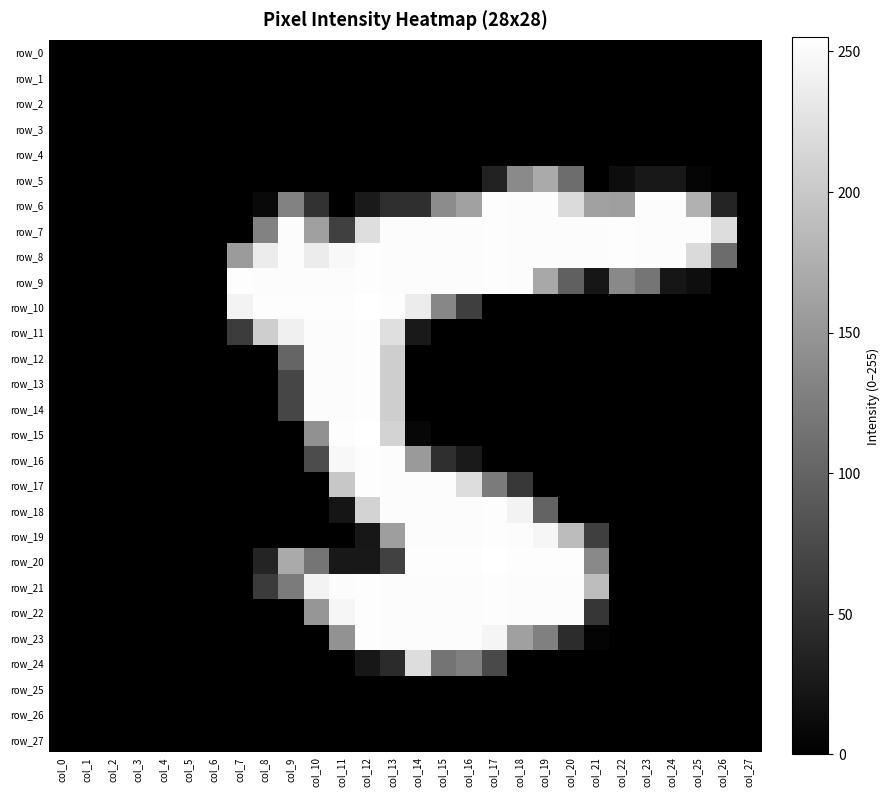

Which series has the largest range (max minus min)?

row_10